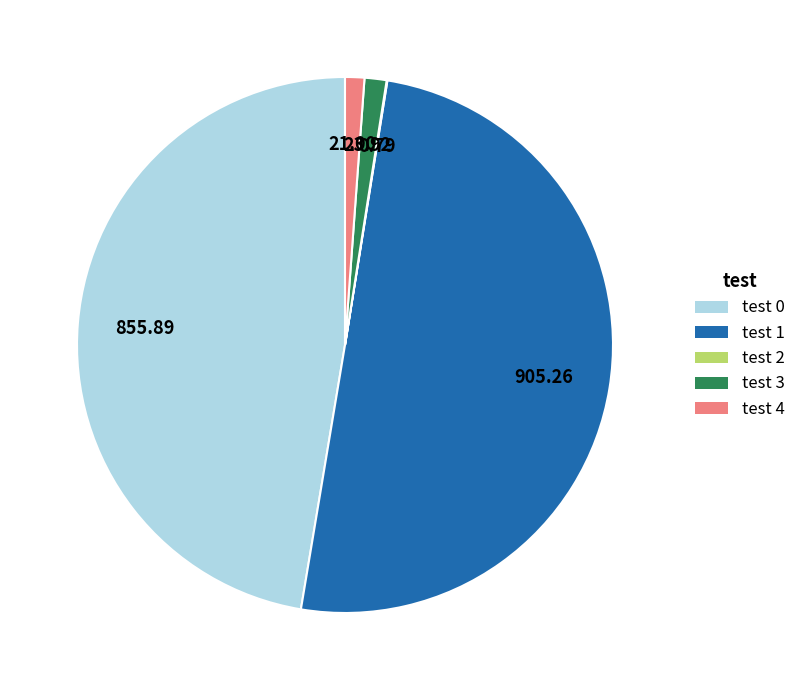

True or false: test 0 accounts for 47% of the total.

True